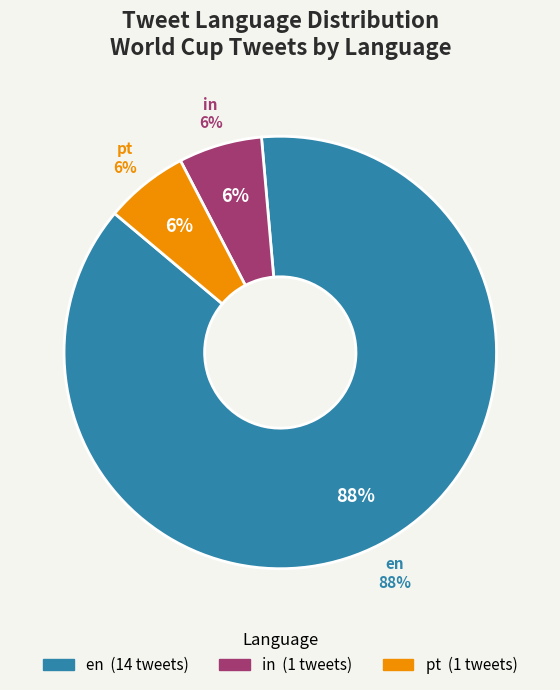

Which category accounts for the majority?

en